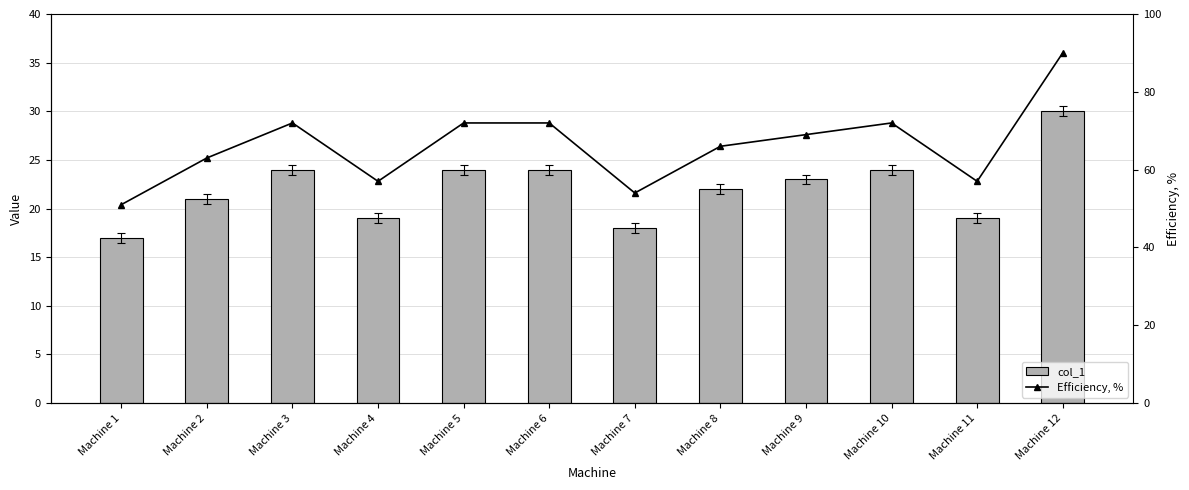

Rank the series by their maximum value, from highest to lowest.

Efficiency, %, col_1